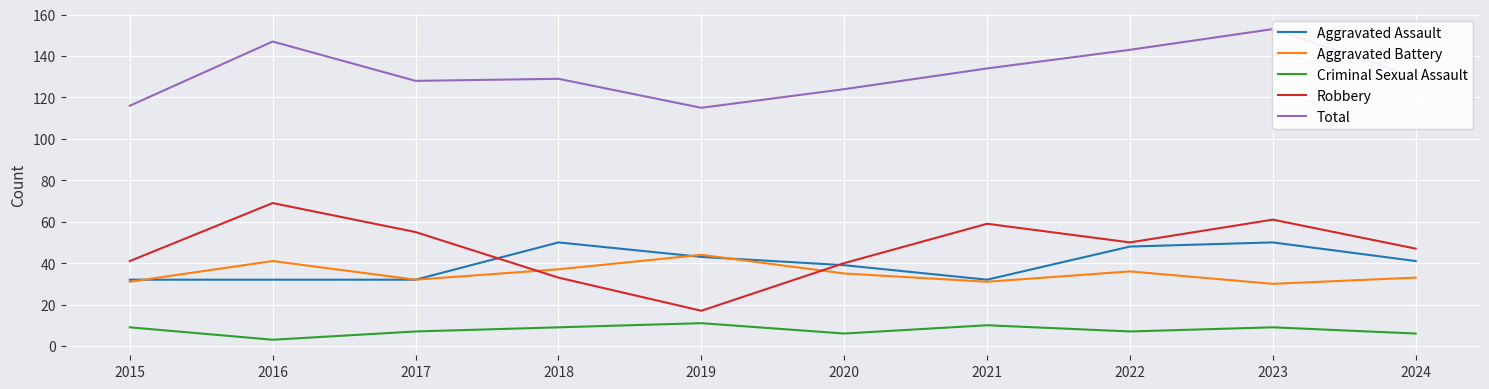

At which label does Aggravated Assault reach its peak?

2018